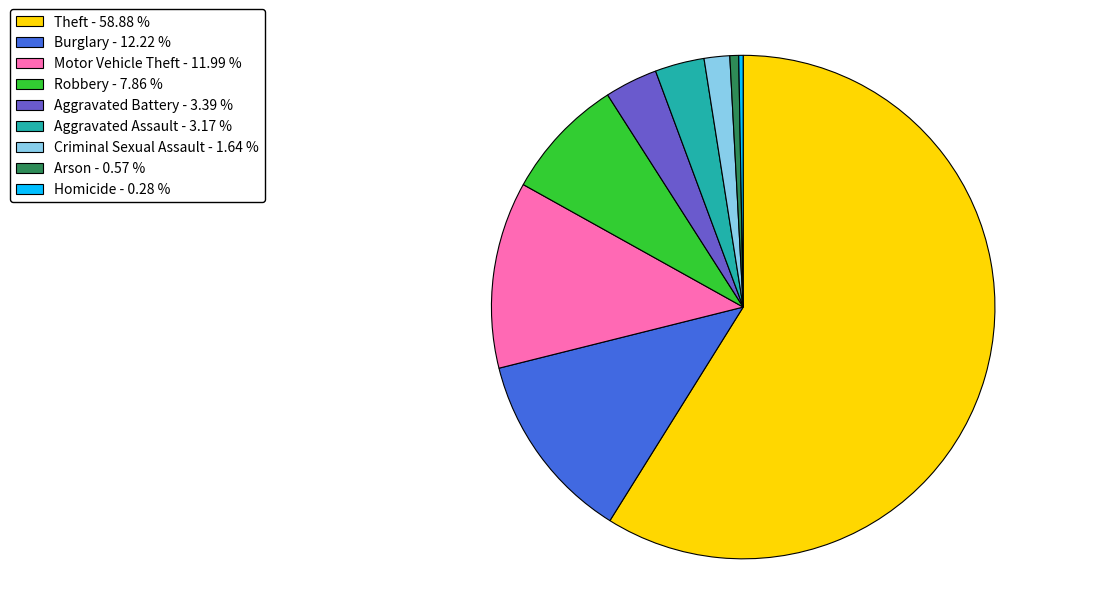

Does Theft - 58.88 % represent more than half of the total?

Yes